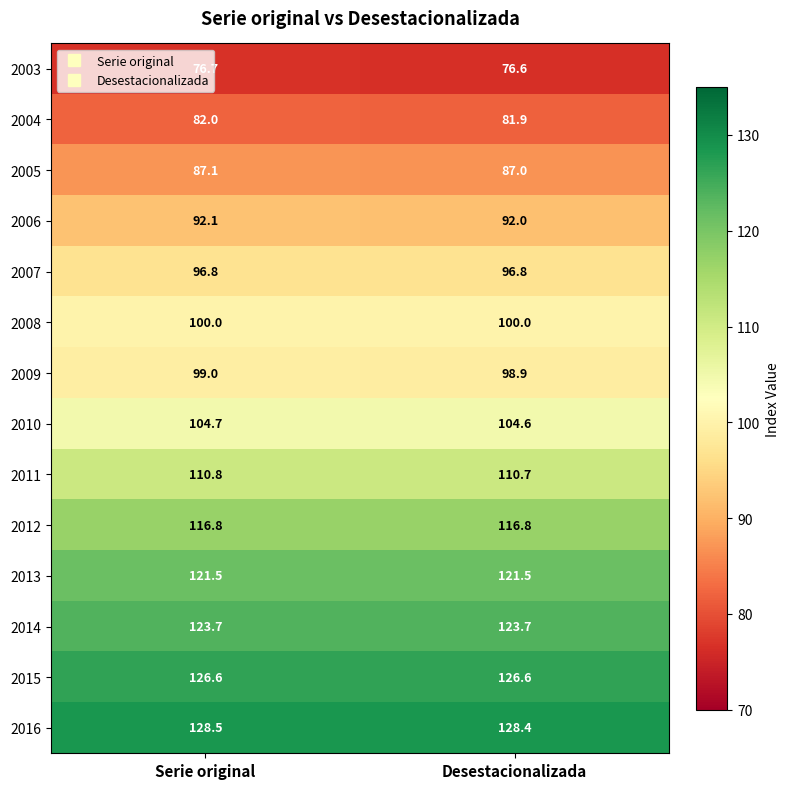

At which category is the sum across all series the highest?

Serie original